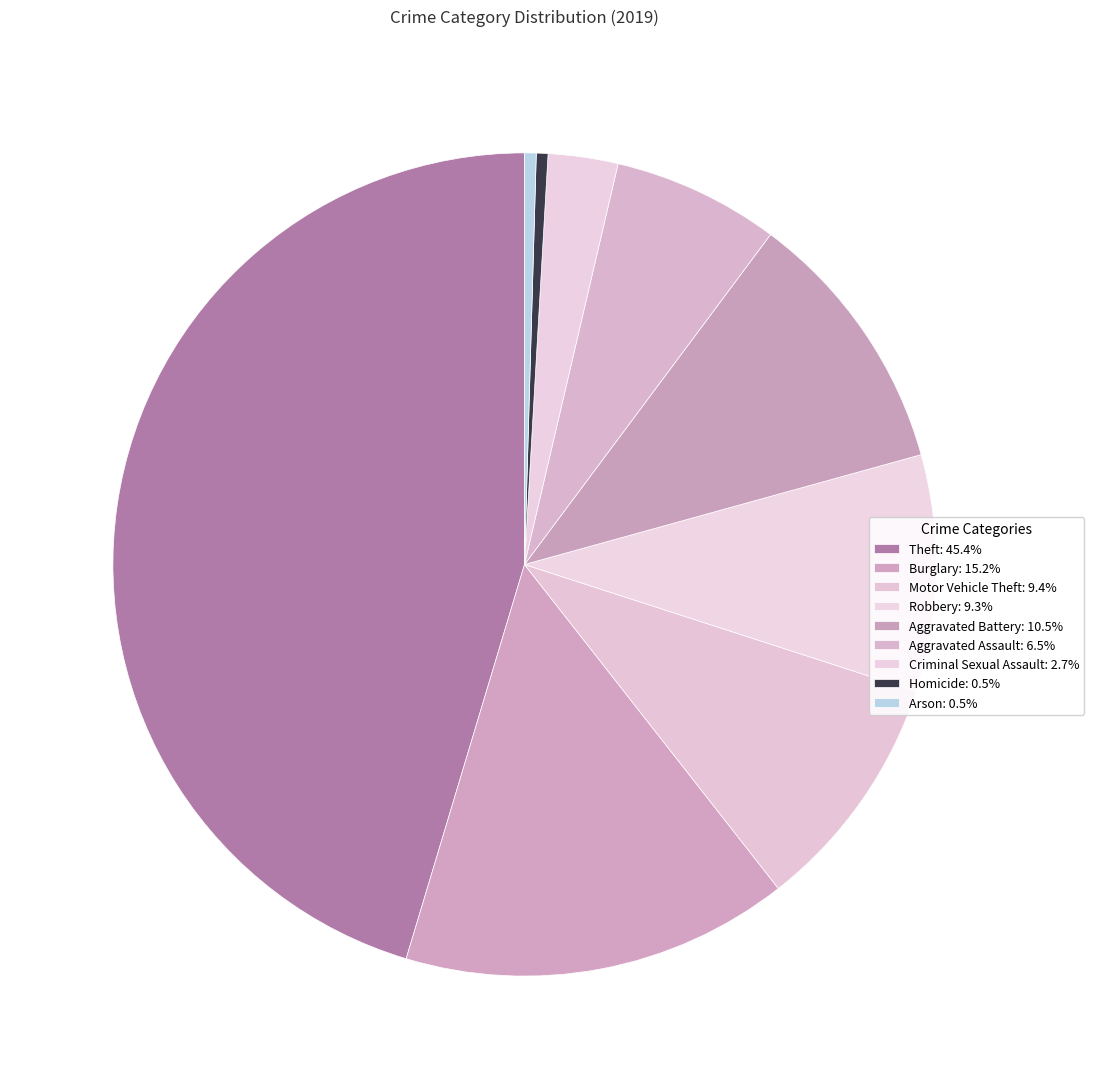

Approximately how many times larger is the value at Aggravated Battery compared to Theft?

0.2